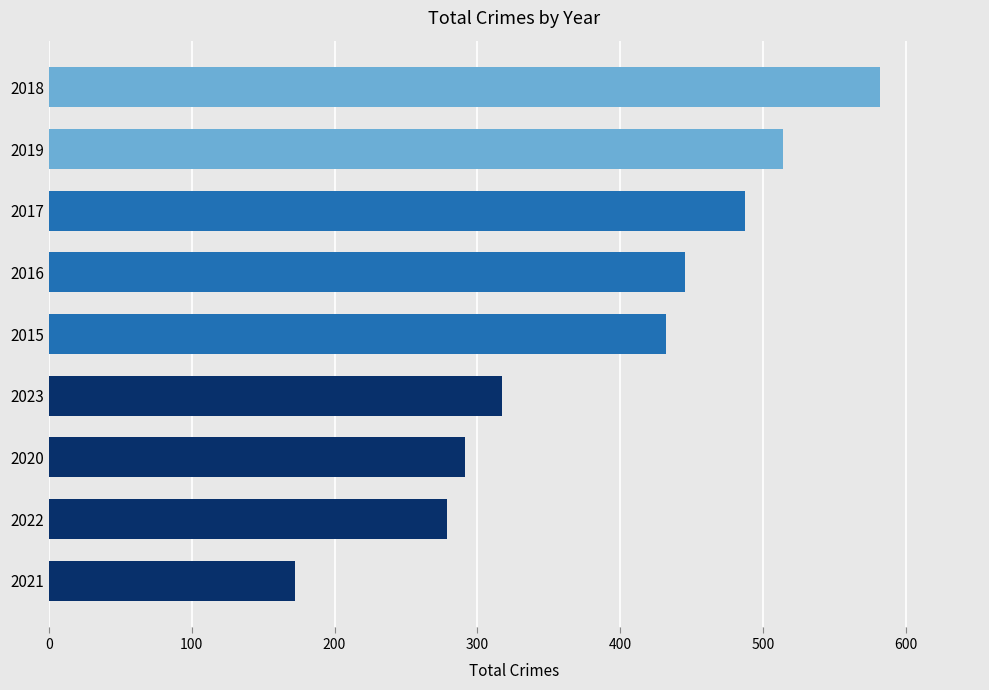

Which category has the lowest value across all series?

2021